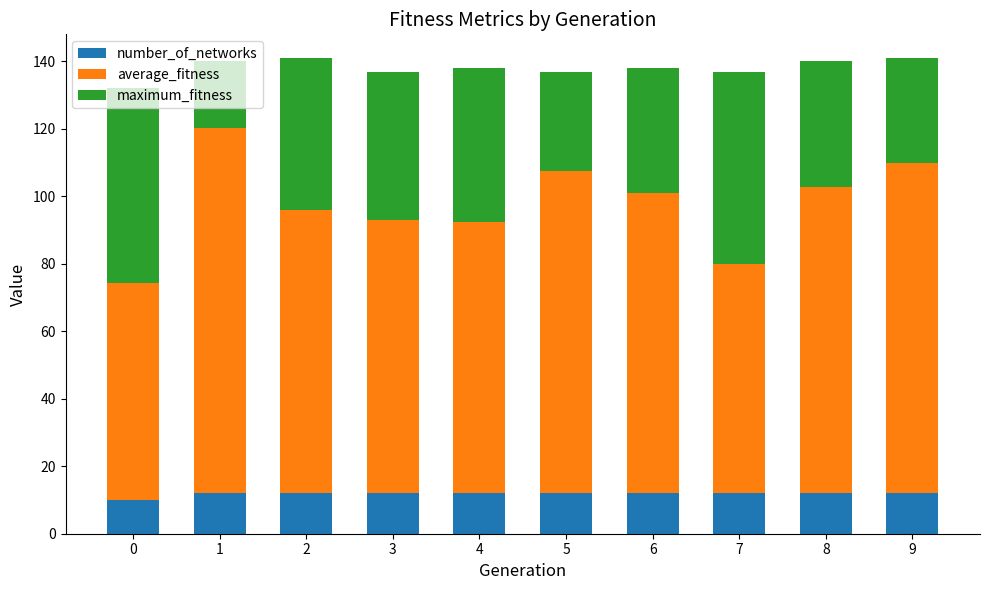

What is the total value across all series at 7?

137.0